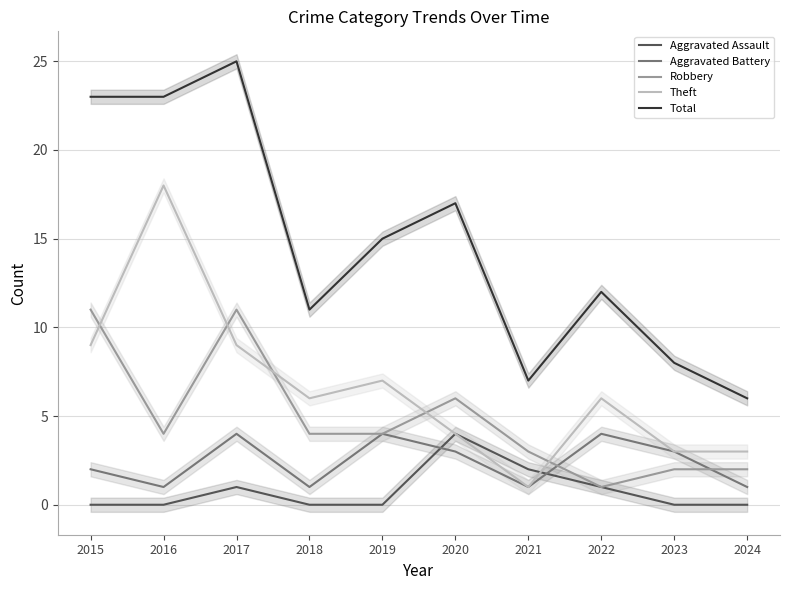

Which category has the highest value in the Aggravated Assault series?

2020